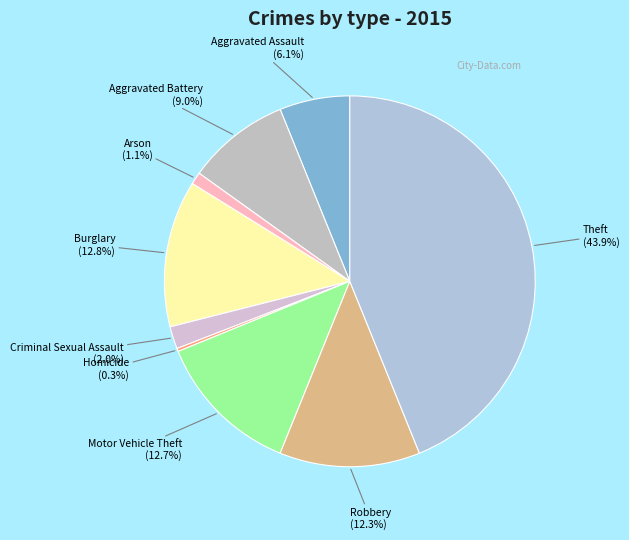

Is it true that Motor Vehicle Theft is 13% of the pie?

True